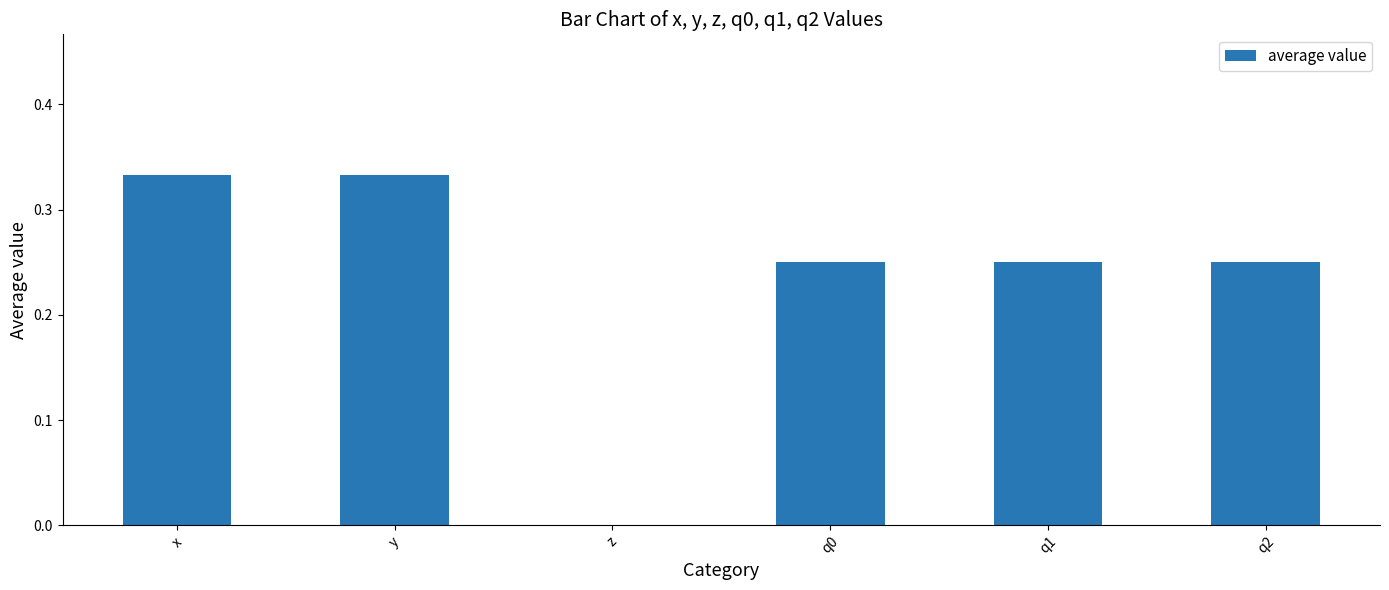

What is the change in value from y to q2?

-0.1